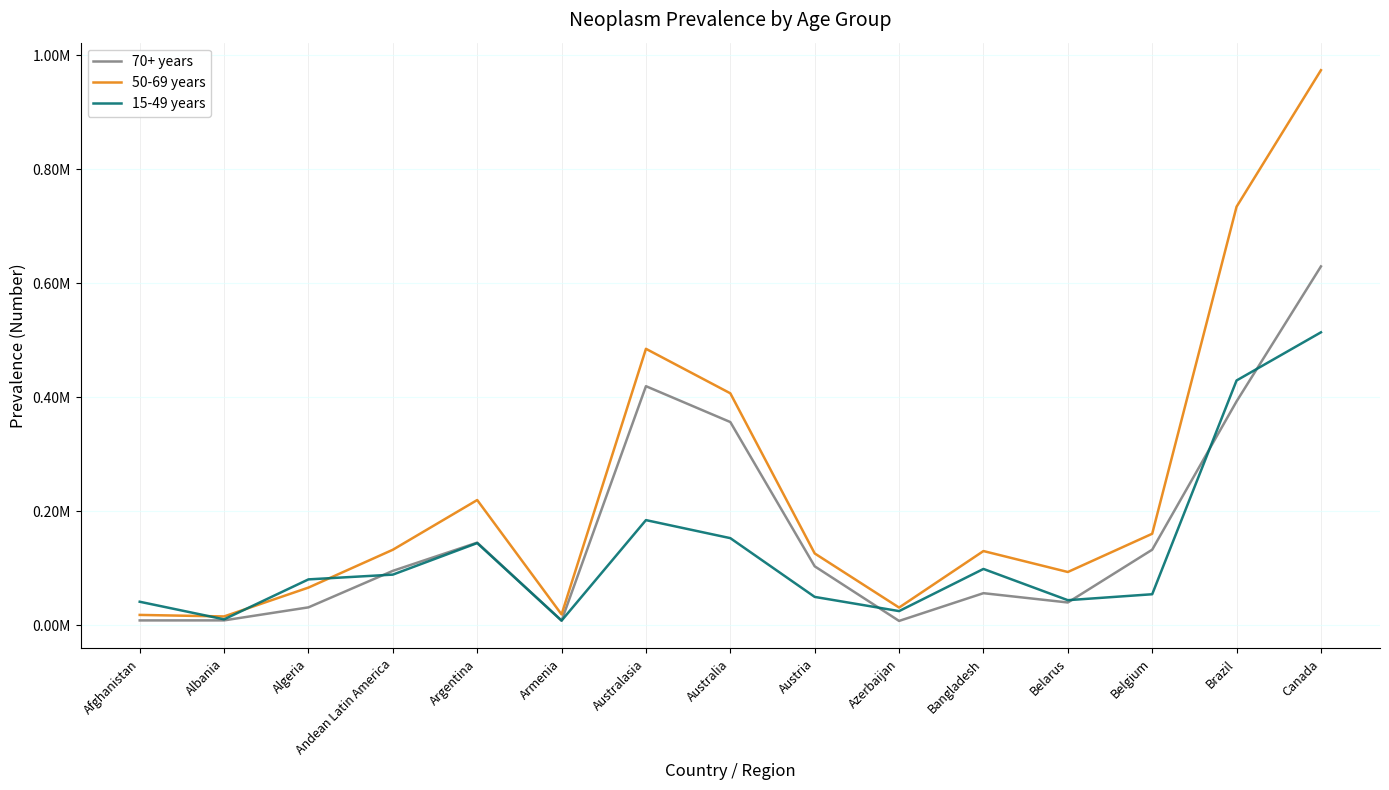

Does the chart have visible grid lines?

Yes